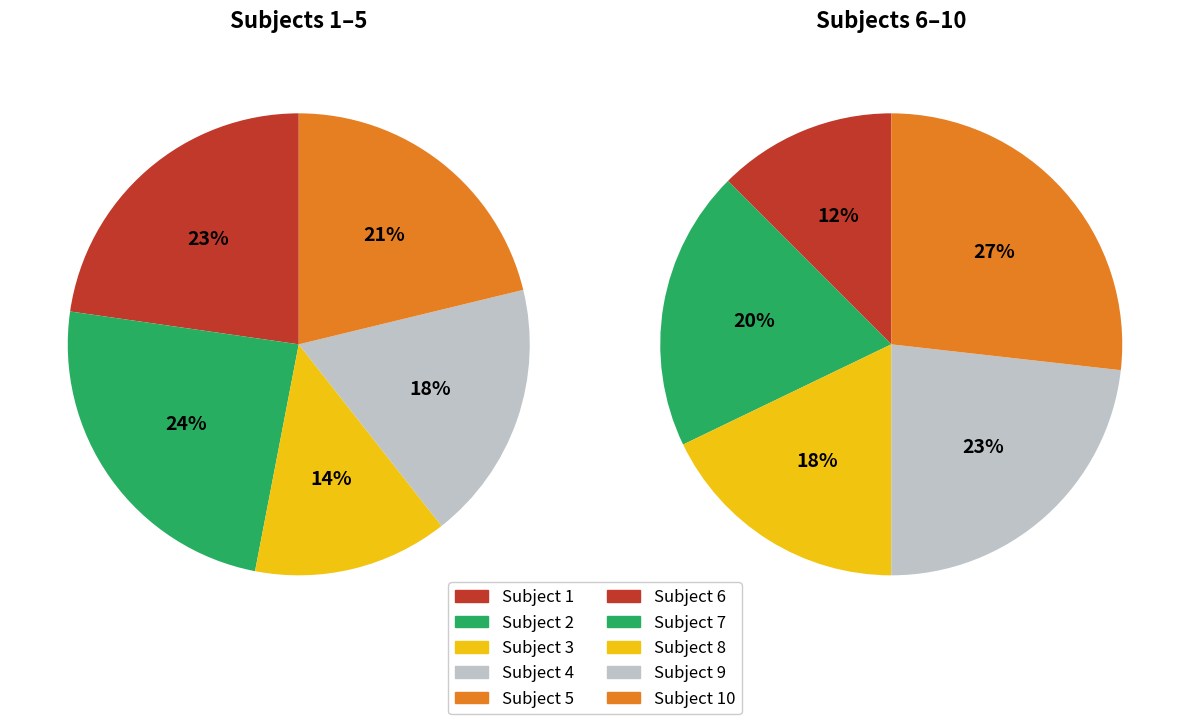

How many segments does this pie chart have?

10